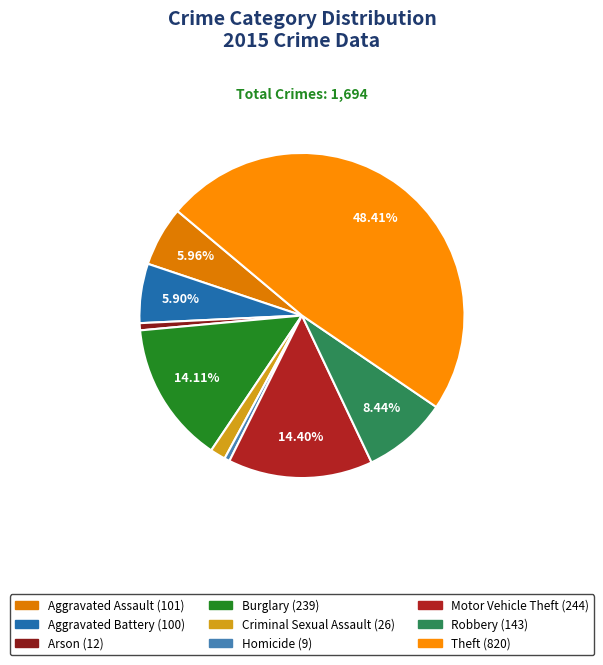

Does any single category account for the majority?

No